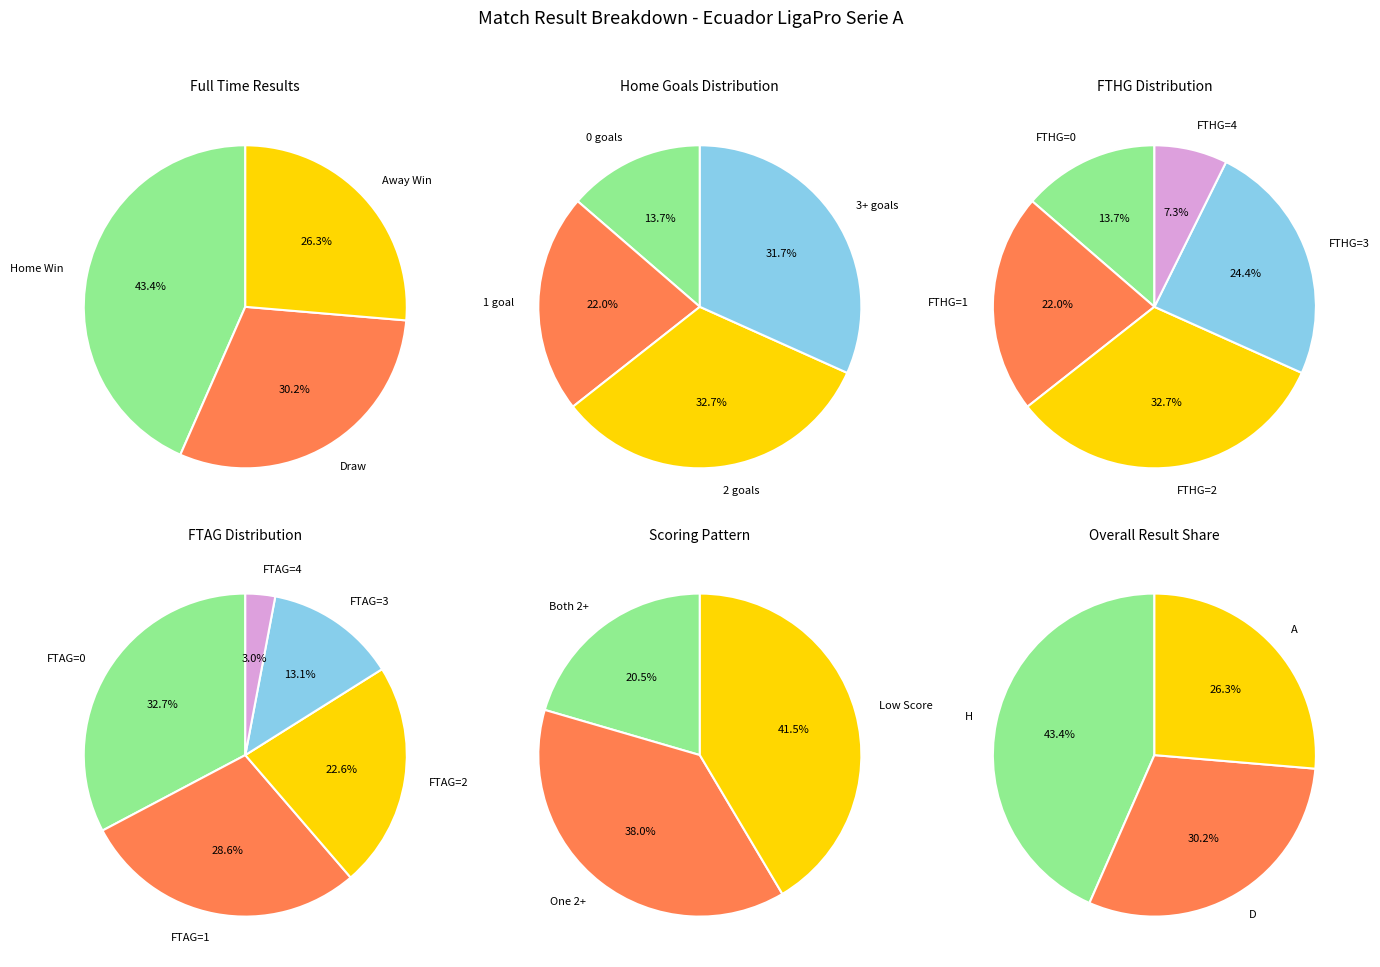

To the nearest percent, what portion does H represent?

43%